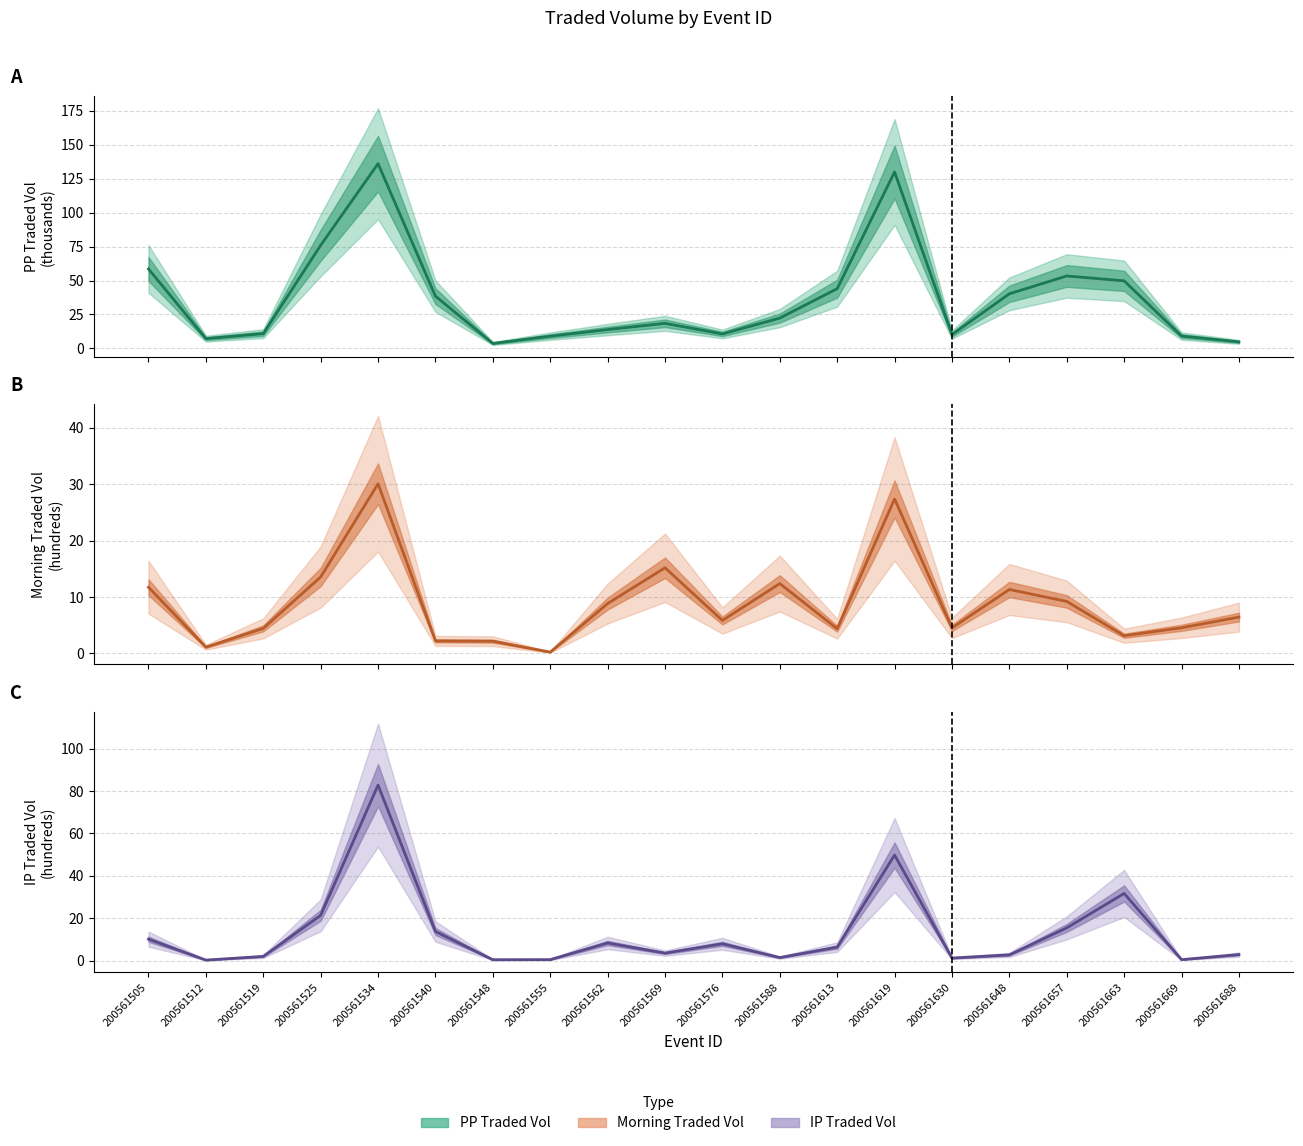

Reading left to right, transcribe all the data shown in this chart.

PP Traded Vol: 200561505=58.5	200561512=7.2	200561519=10.9	200561525=75.9	200561534=136.0	200561540=38.5	200561548=3.7	200561555=9.0	200561562=13.9	200561569=18.5	200561576=10.7	200561588=22.3	200561613=44.0	200561619=129.9	200561630=10.2	200561648=40.2	200561657=53.3	200561663=49.8	200561669=9.1	200561688=4.9
Morning Traded Vol: 200561505=11.7	200561512=1.1	200561519=4.4	200561525=13.5	200561534=30.1	200561540=2.2	200561548=2.2	200561555=0.2	200561562=8.8	200561569=15.2	200561576=5.8	200561588=12.4	200561613=4.4	200561619=27.4	200561630=4.5	200561648=11.3	200561657=9.2	200561663=3.1	200561669=4.5	200561688=6.4
IP Traded Vol: 200561505=10.2	200561512=0.3	200561519=2.1	200561525=21.4	200561534=82.8	200561540=13.8	200561548=0.5	200561555=0.6	200561562=8.4	200561569=3.6	200561576=8.0	200561588=1.5	200561613=6.5	200561619=49.8	200561630=1.3	200561648=2.8	200561657=15.5	200561663=31.7	200561669=0.5	200561688=2.9